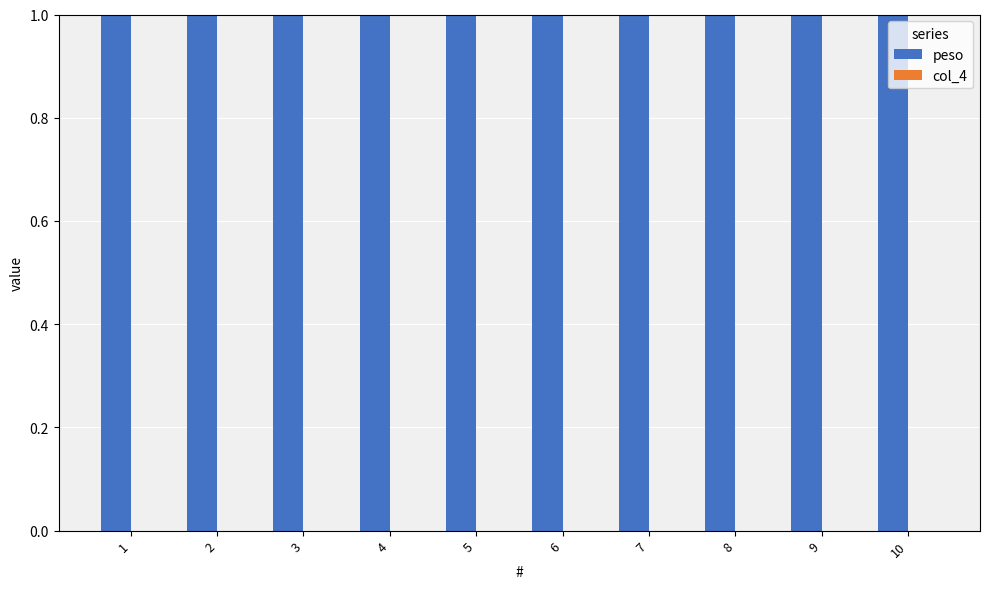

Which series has the widest spread of values?

peso